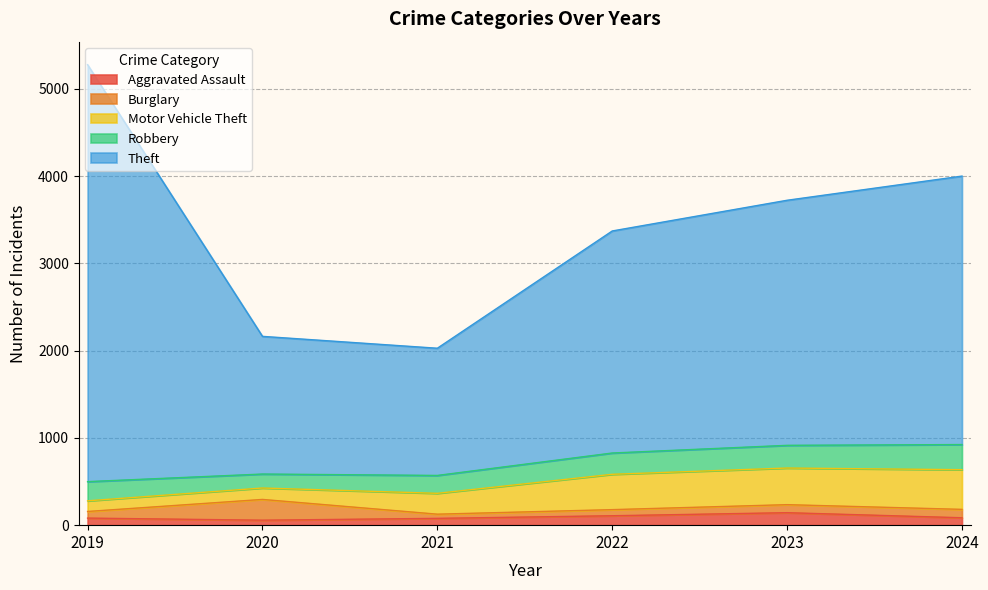

Reading right to left, what are all the values shown in this chart?

Aggravated Assault: 85	143	108	78	57	81
Burglary: 96	92	70	48	238	76
Motor Vehicle Theft: 455	420	405	239	131	122
Robbery: 288	260	244	205	160	220
Theft: 3077	2809	2545	1458	1578	4779